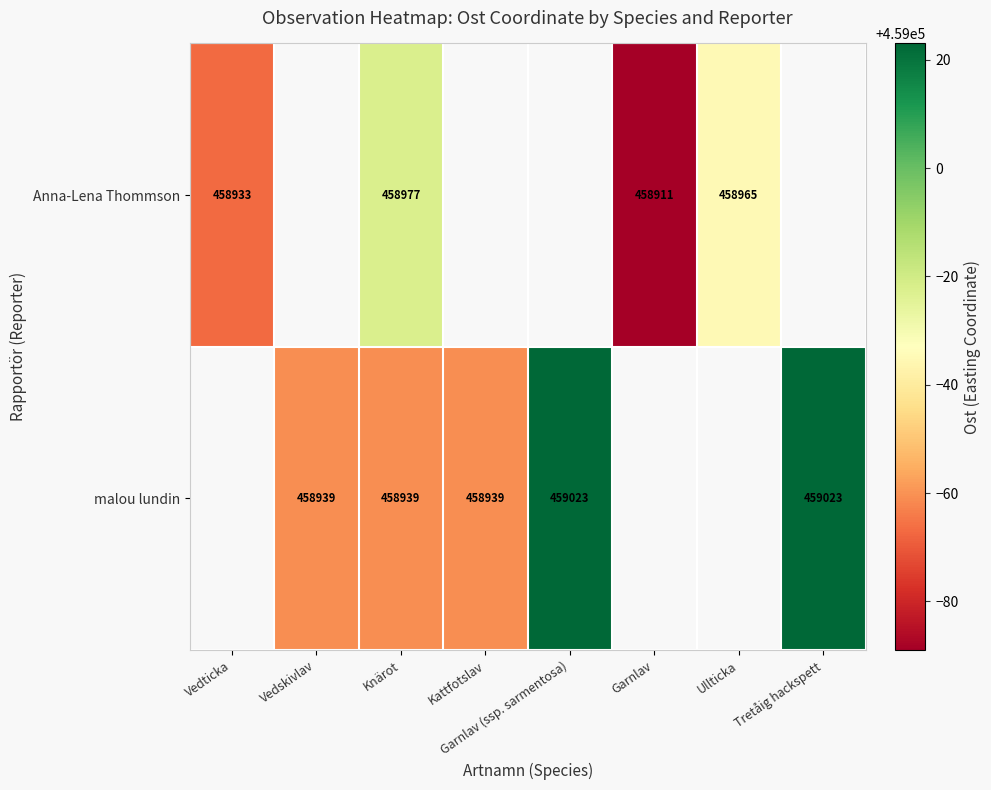

The Anna-Lena Thommson series shows 458965 at Ullticka. True or false?

True